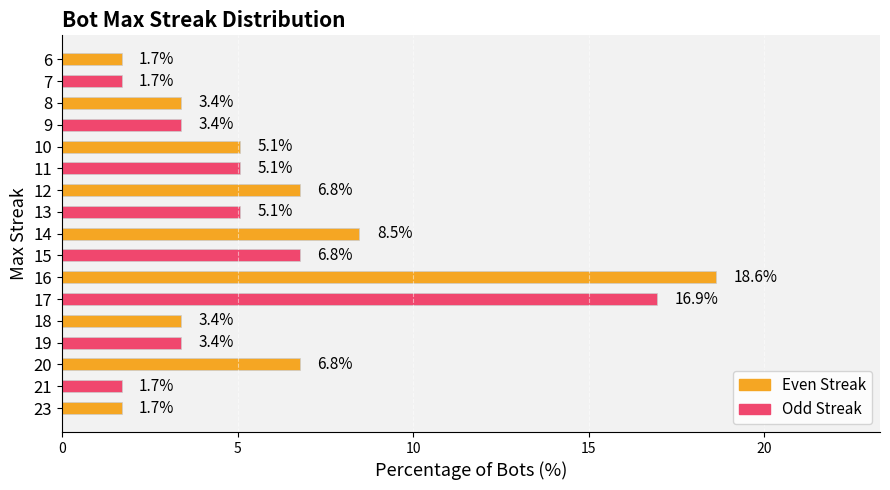

What is the difference between the maximum and minimum values?

16.9